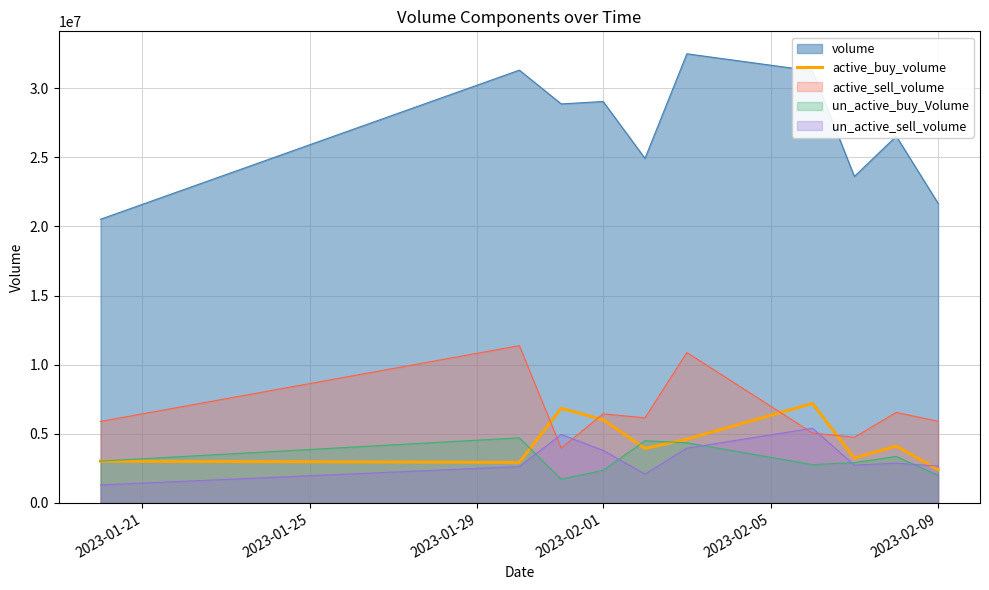

What is the maximum value for active_buy_volume?

7192100